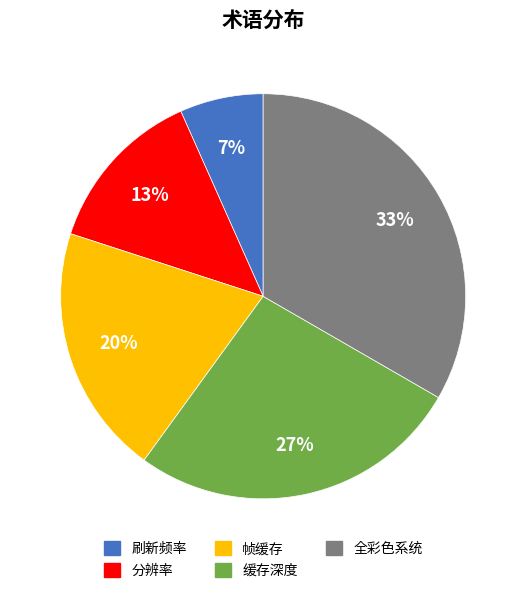

What percentage is the 全彩色系统 slice, to the nearest percent?

33%